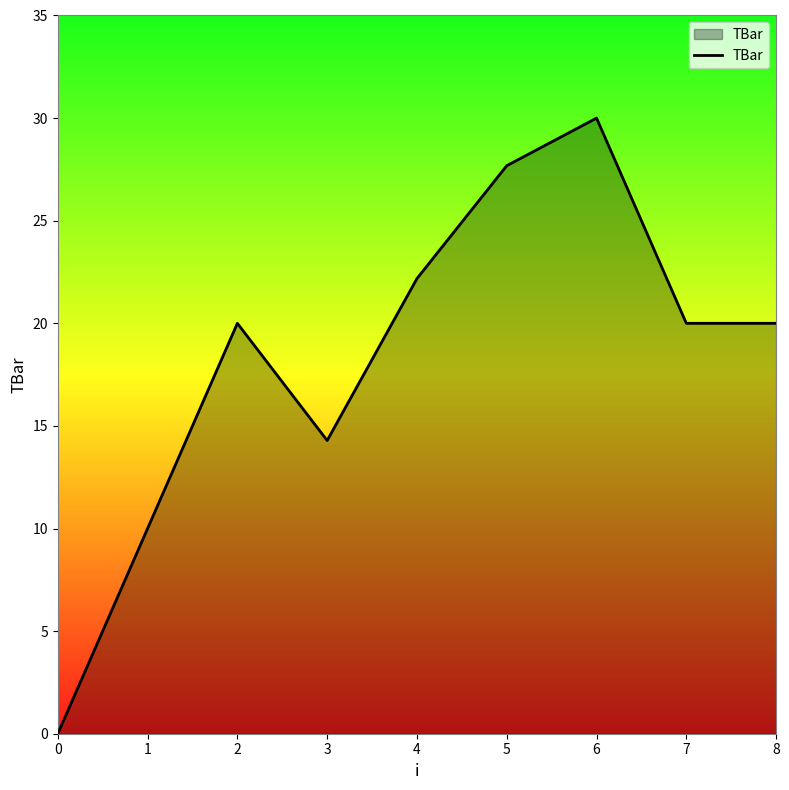

Where is the data nearest to the value 15?

3